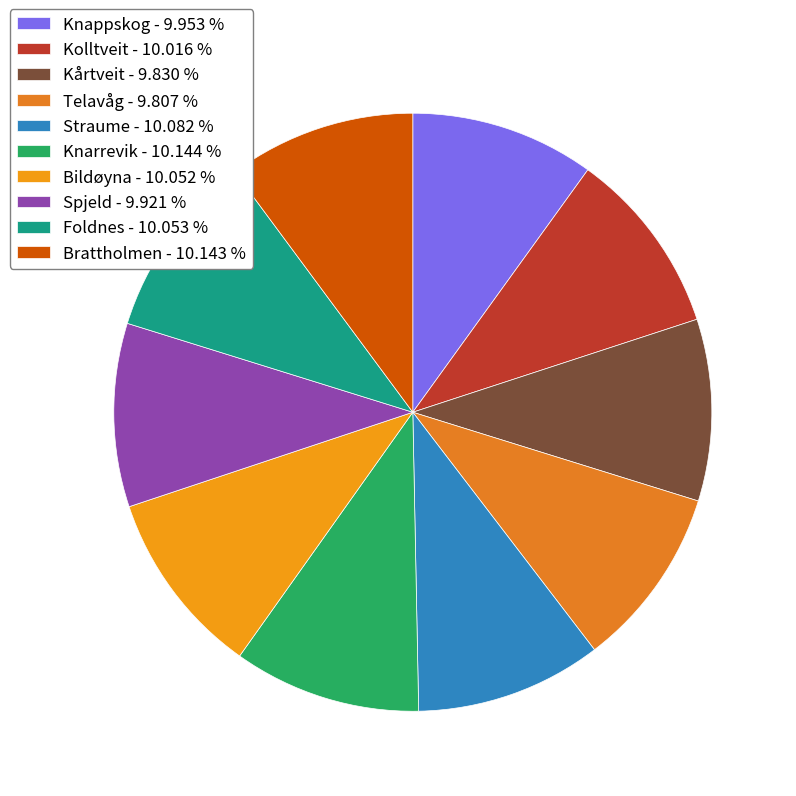

Approximately how many times larger is the value at Kolltveit compared to Knarrevik?

1.0